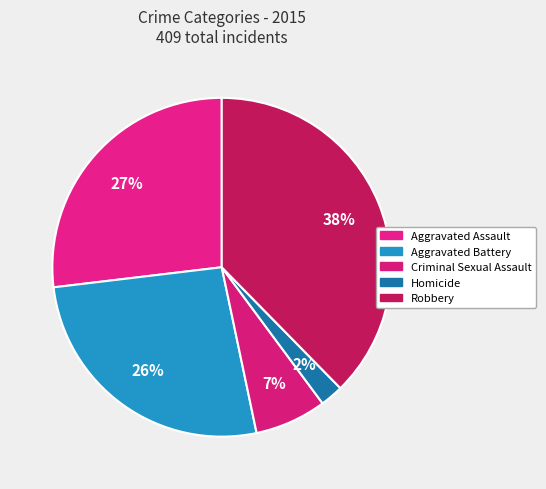

To the nearest percent, what is the combined percentage of Criminal Sexual Assault and Homicide?

9%